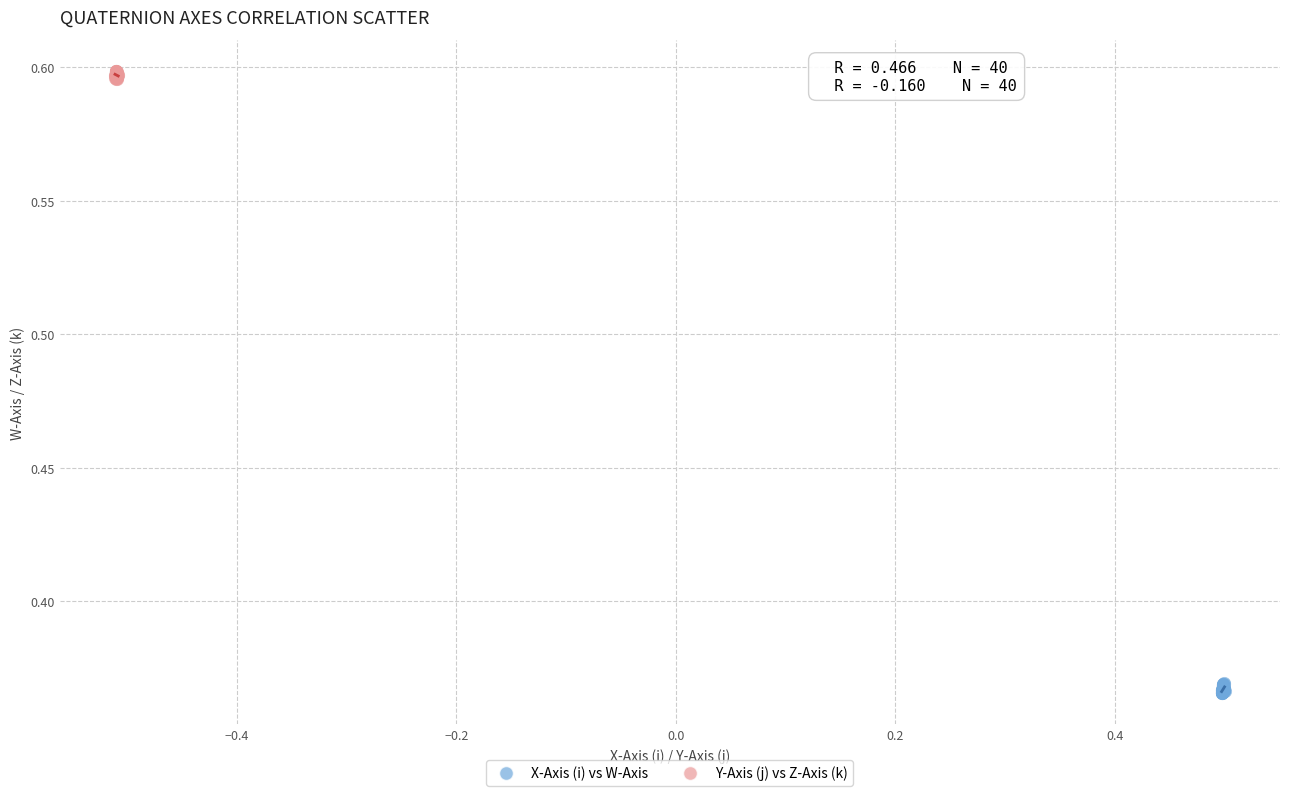

What are all the series names shown in the legend?

X-Axis (i) vs W-Axis, Y-Axis (j) vs Z-Axis (k)